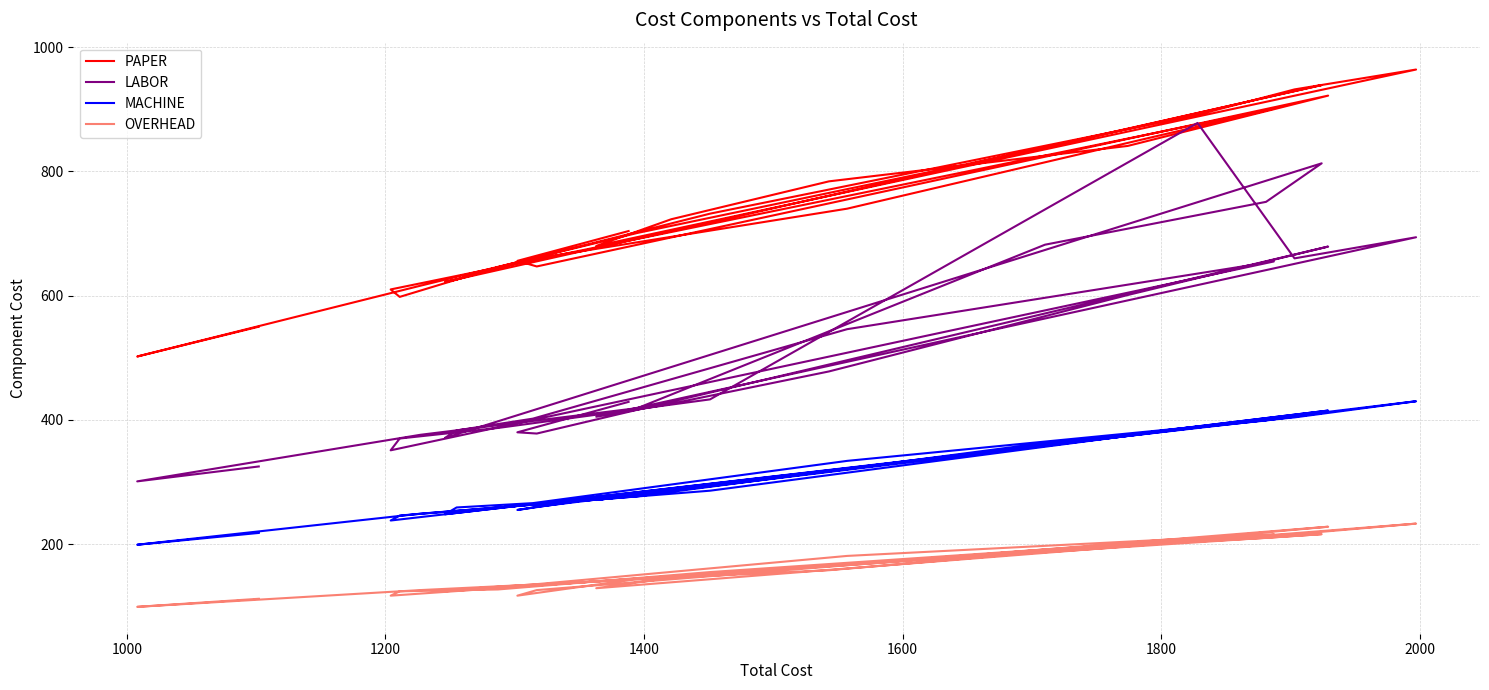

What is the average value of the MACHINE series?

309